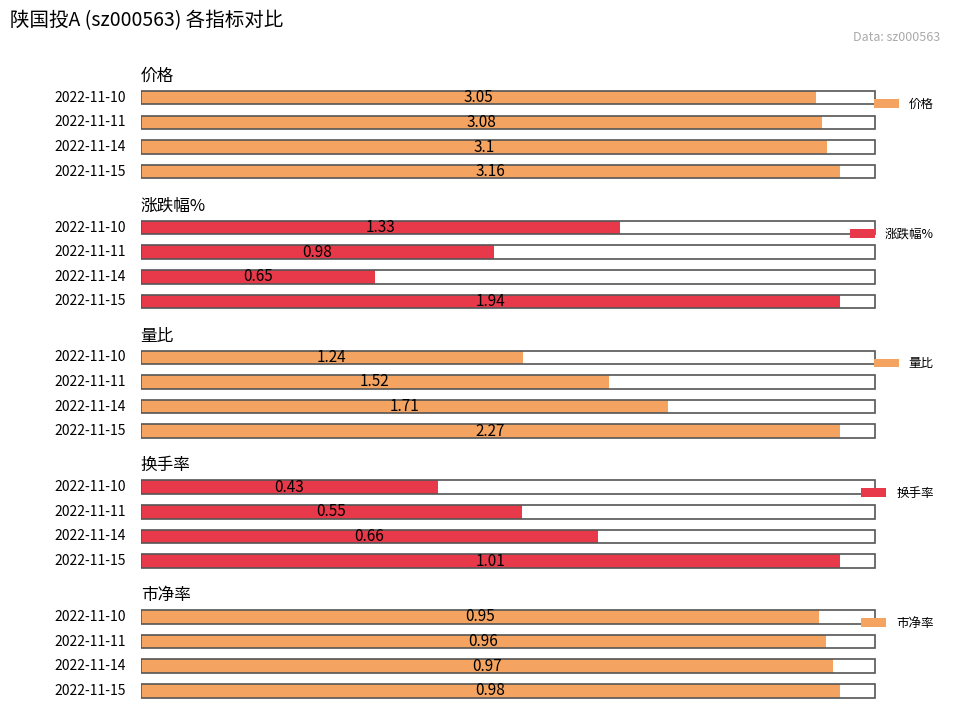

List the series in order of their peak value, highest first.

价格, 量比, 涨跌幅%, 换手率, 市净率